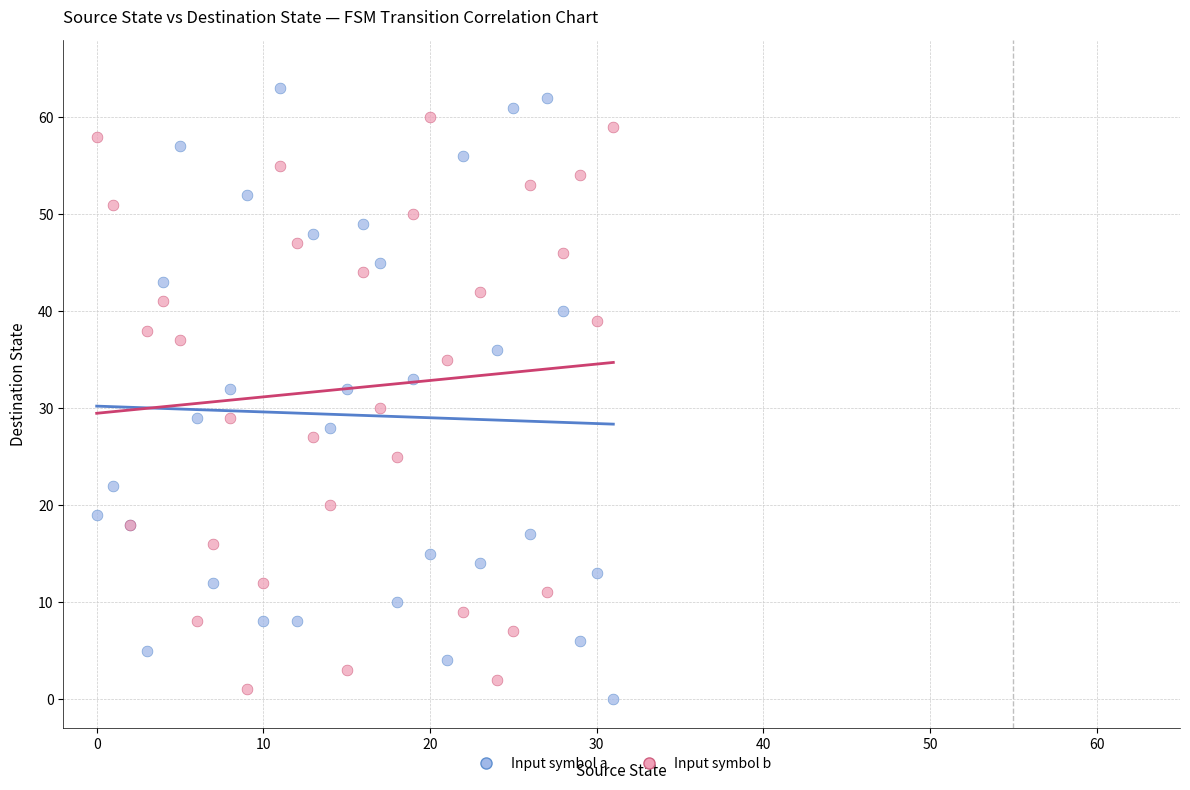

What are all the series names shown in the legend?

Input symbol a, Input symbol b